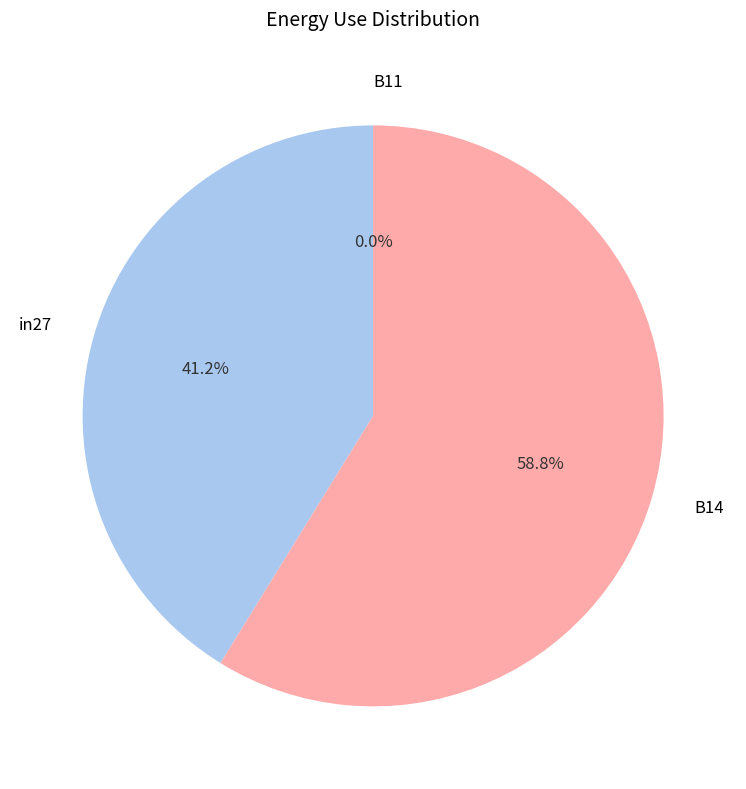

What percentage do B14 and in27 together represent?

100.0%